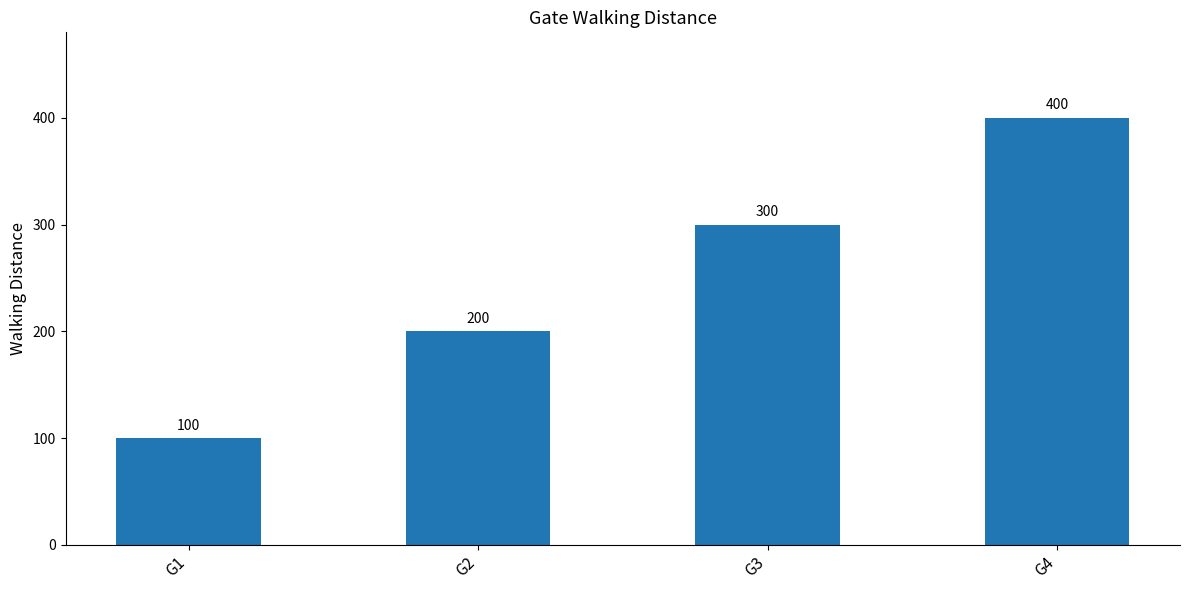

Where is the data nearest to the value 250?

G2